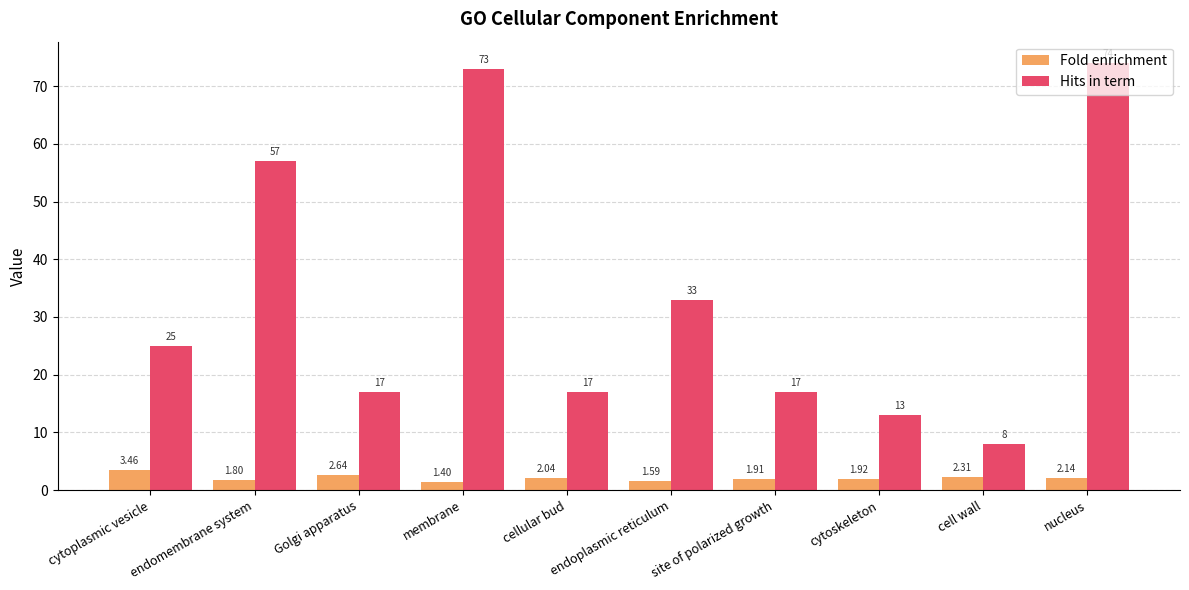

What is the total value across all series at endoplasmic reticulum?

34.6